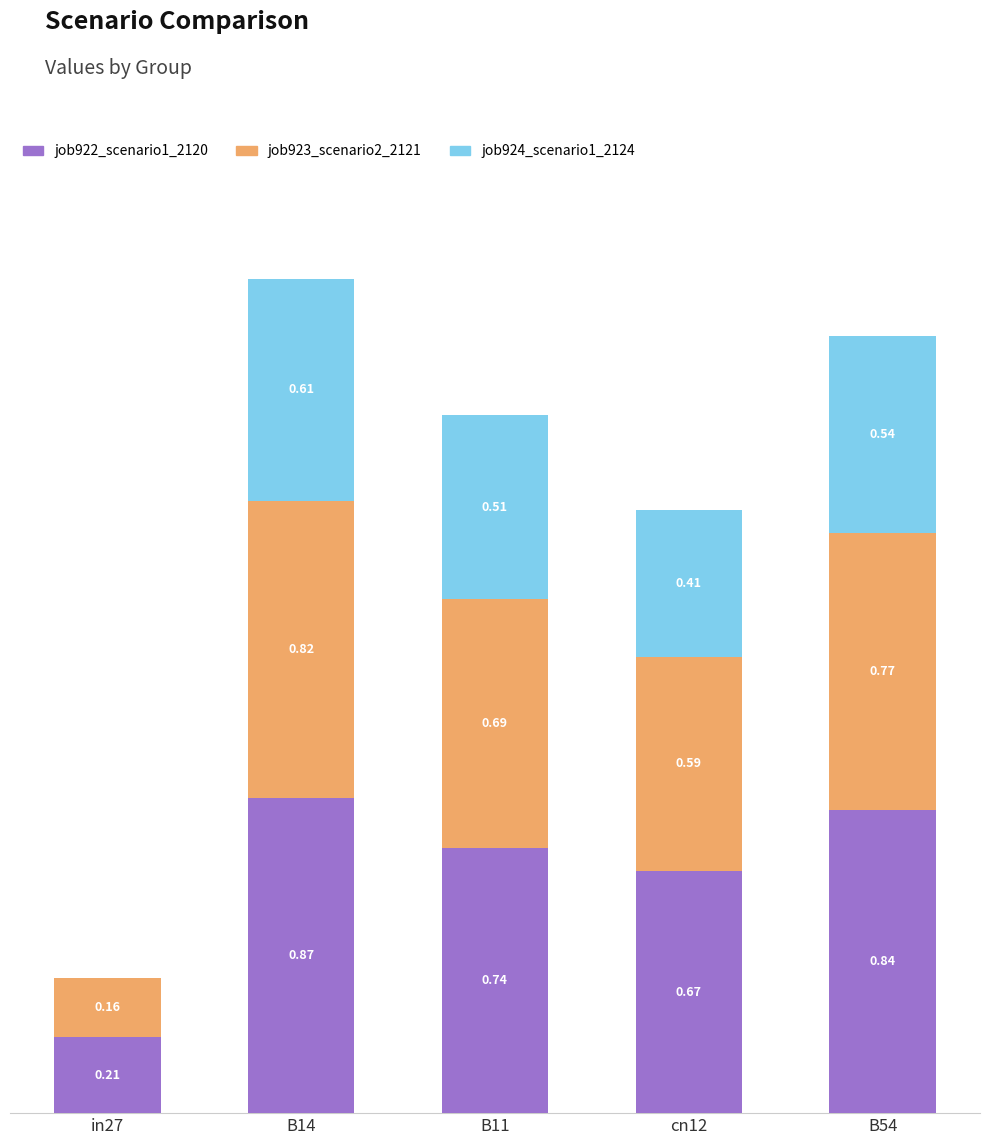

Are the bars horizontal?

No